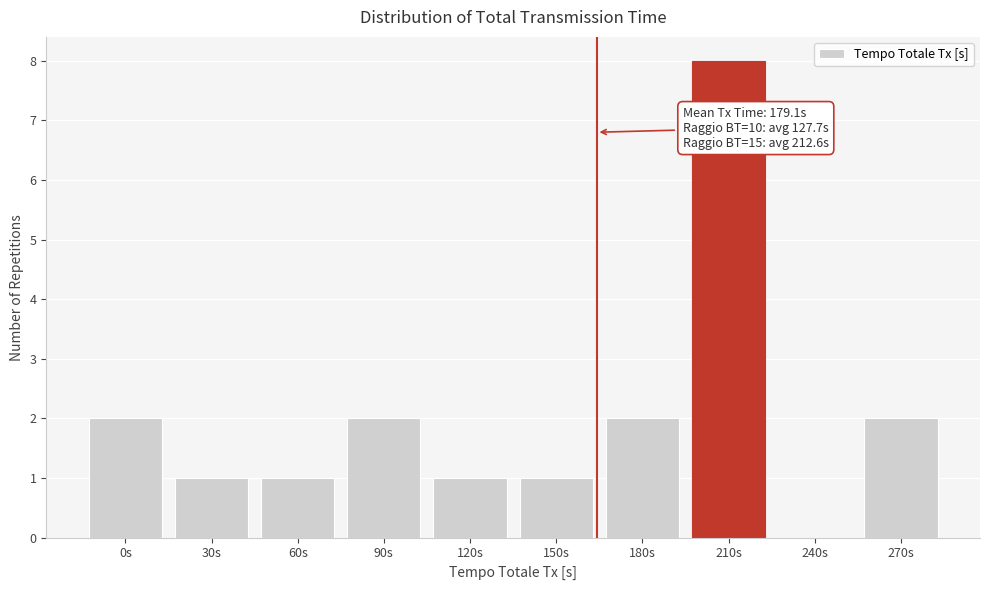

Reading right to left, extract all data points from this chart.

270s=2	240s=0	210s=8	180s=2	150s=1	120s=1	90s=2	60s=1	30s=1	0s=2